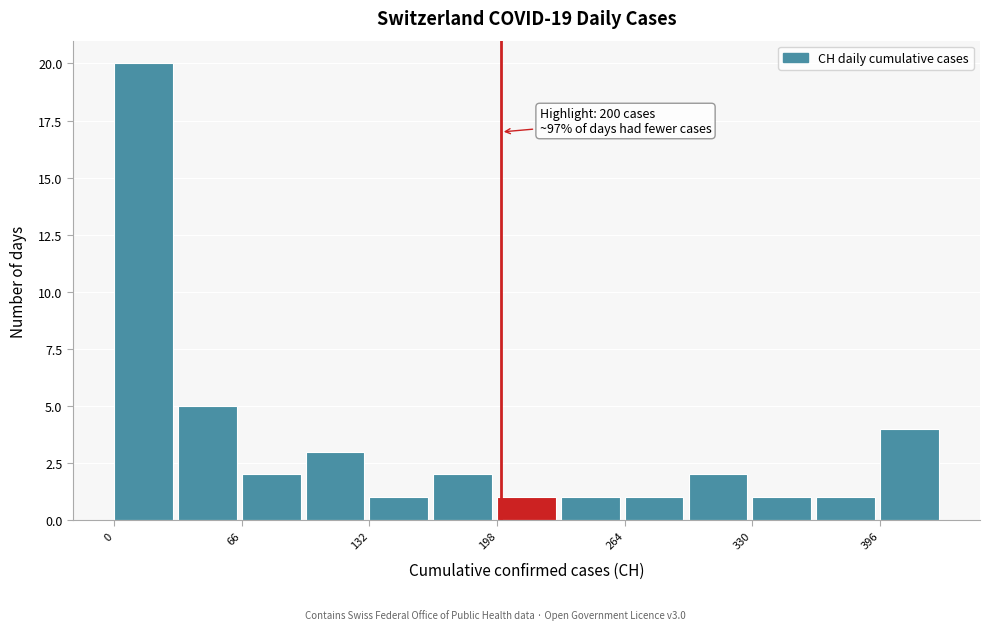

Read against the x-axis, roughly where is the centre of the tallest bar?

20